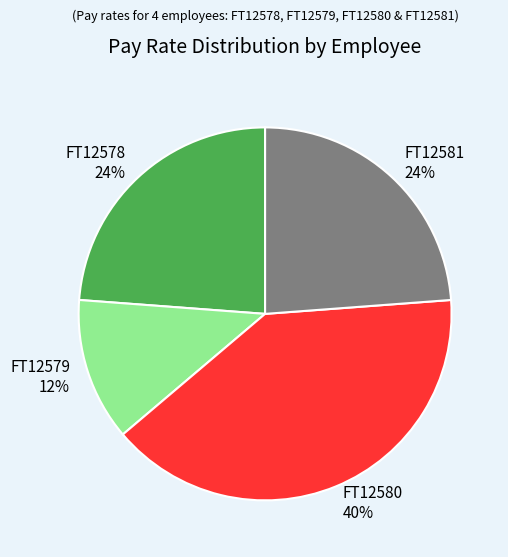

Does any single category account for the majority?

No